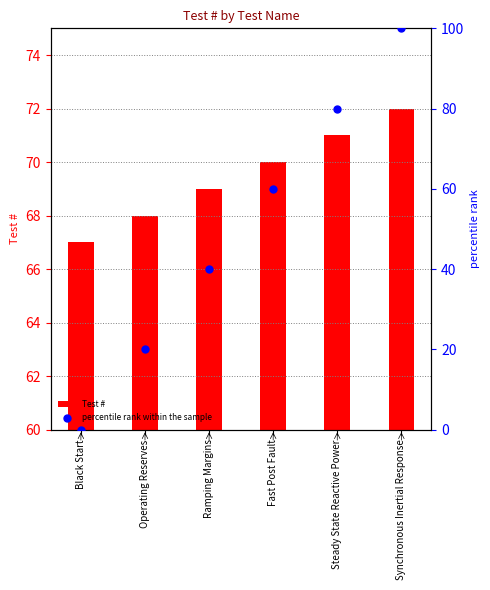

At how many categories does at least one series exceed 11?

6